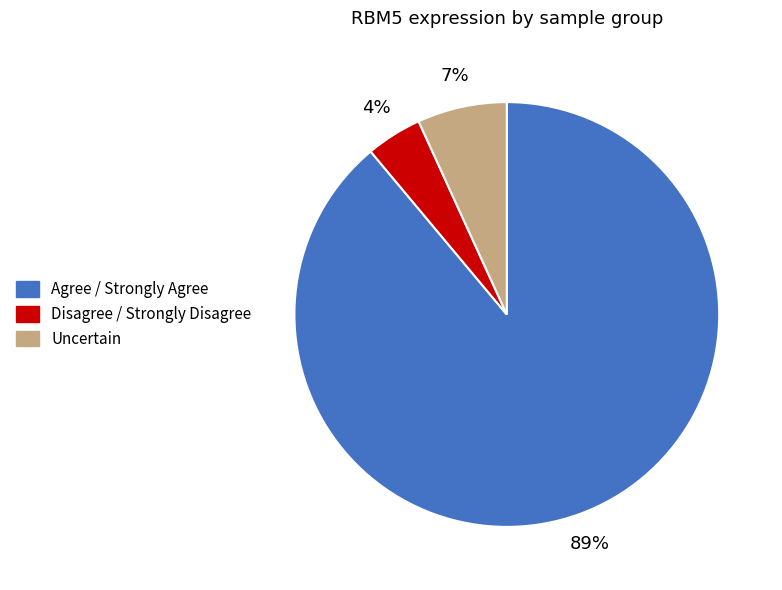

Is there a majority slice in this chart?

Yes